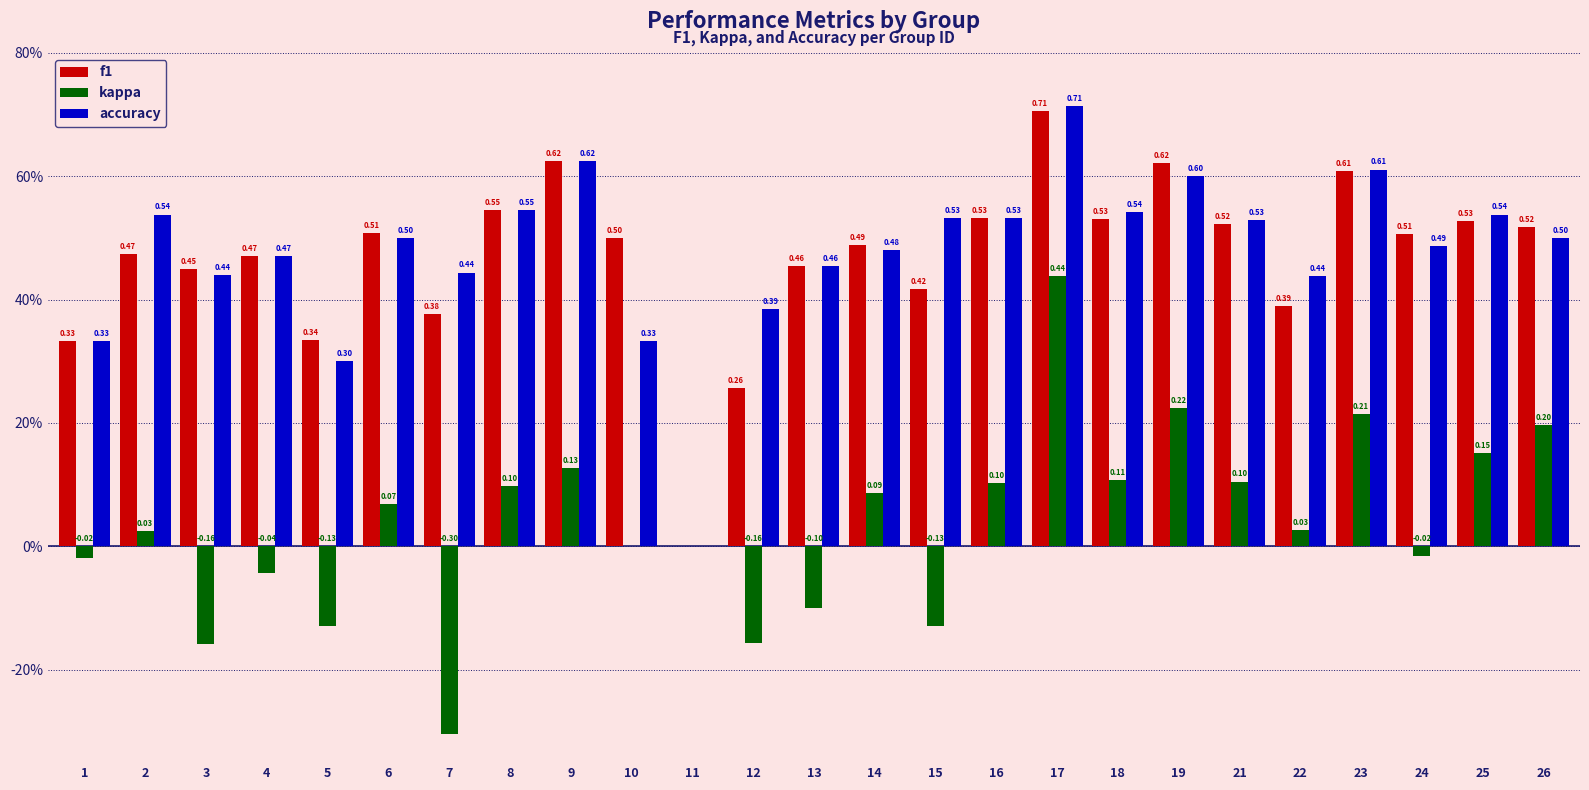

Does the chart contain stacked bars?

No